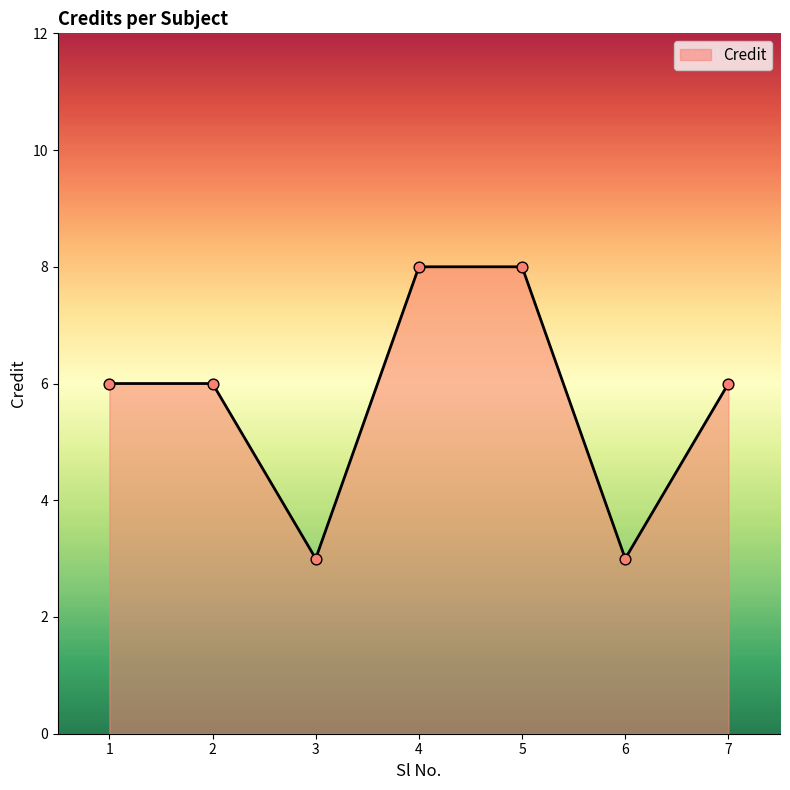

What is the ratio of the value at 7 to the value at 1?

1.0